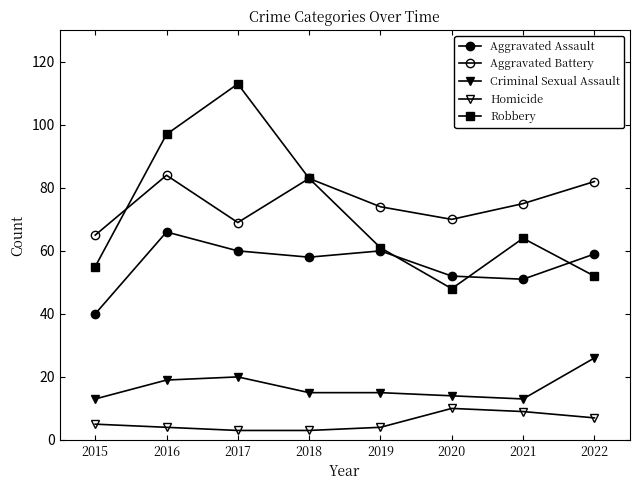

Which series has the largest total across all categories?

Aggravated Battery